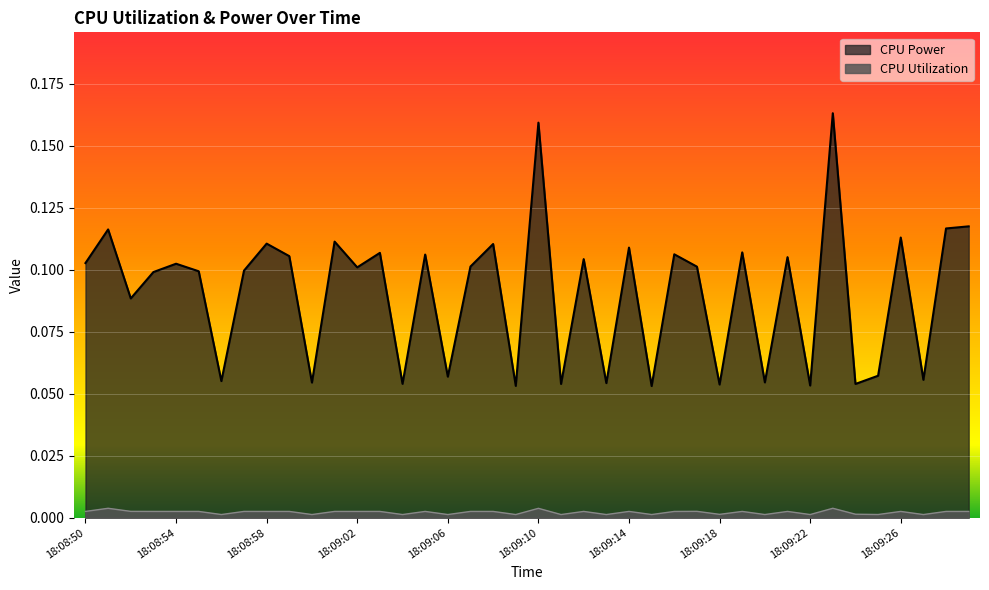

Where is the first local minimum for CPU Utilization?

18:08:56